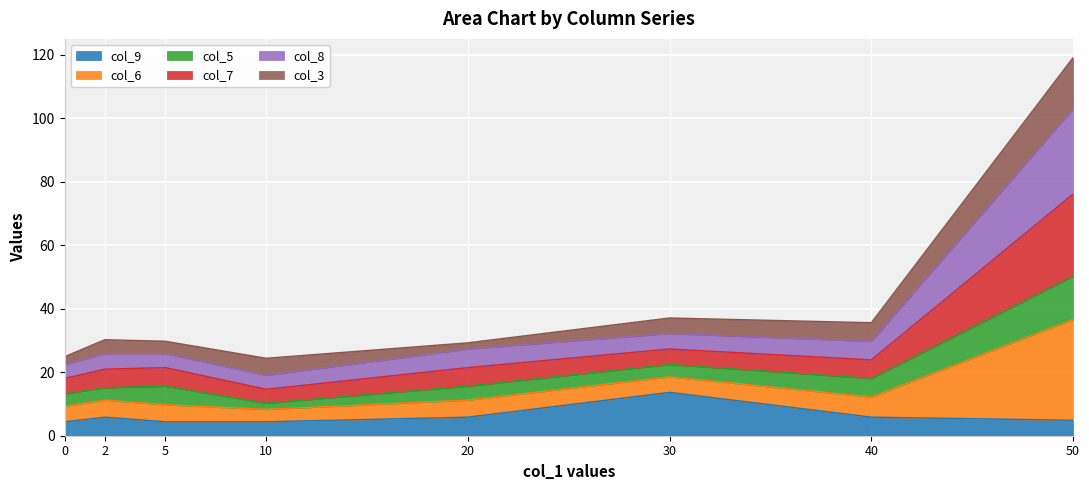

What is the maximum value for col_9?

13.7